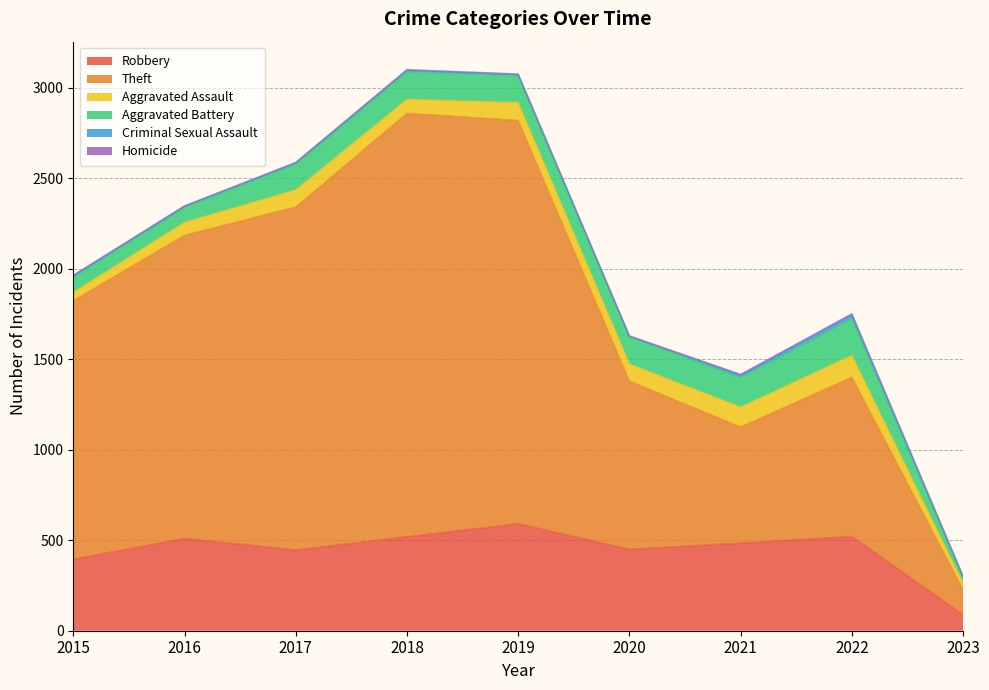

How many lines are shown in the chart?

6